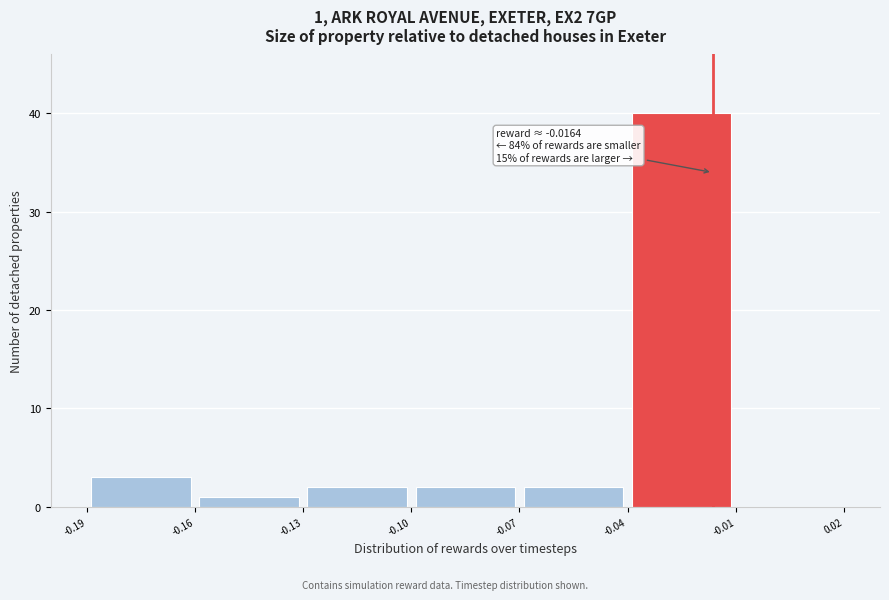

Which range on the x-axis has the tallest bar?

-0.04 to -0.01